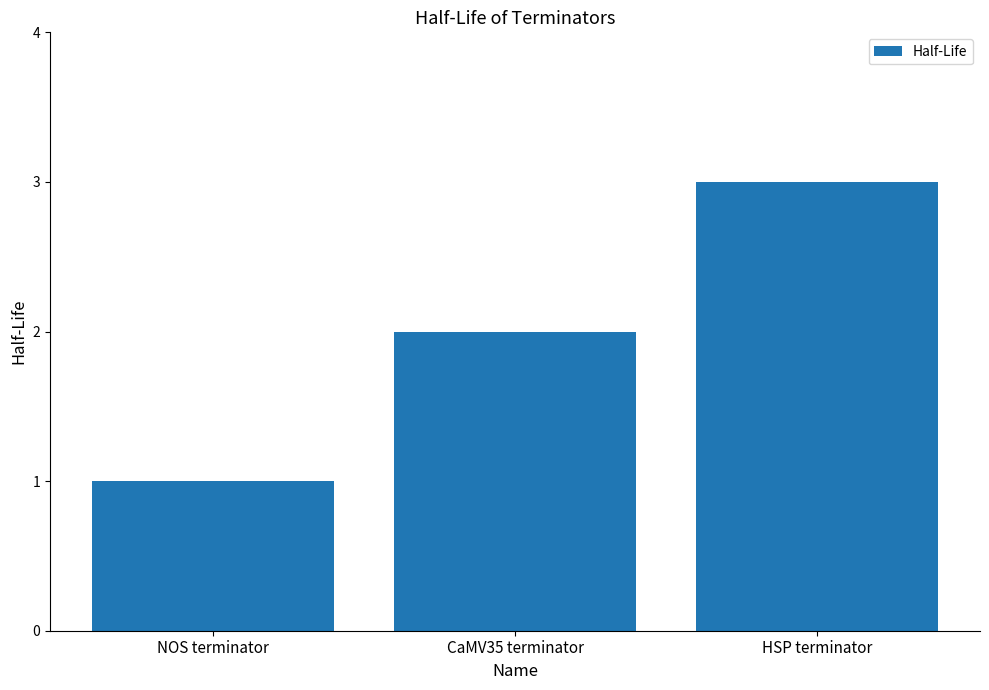

List the labels in order of value, smallest first.

NOS terminator, CaMV35 terminator, HSP terminator